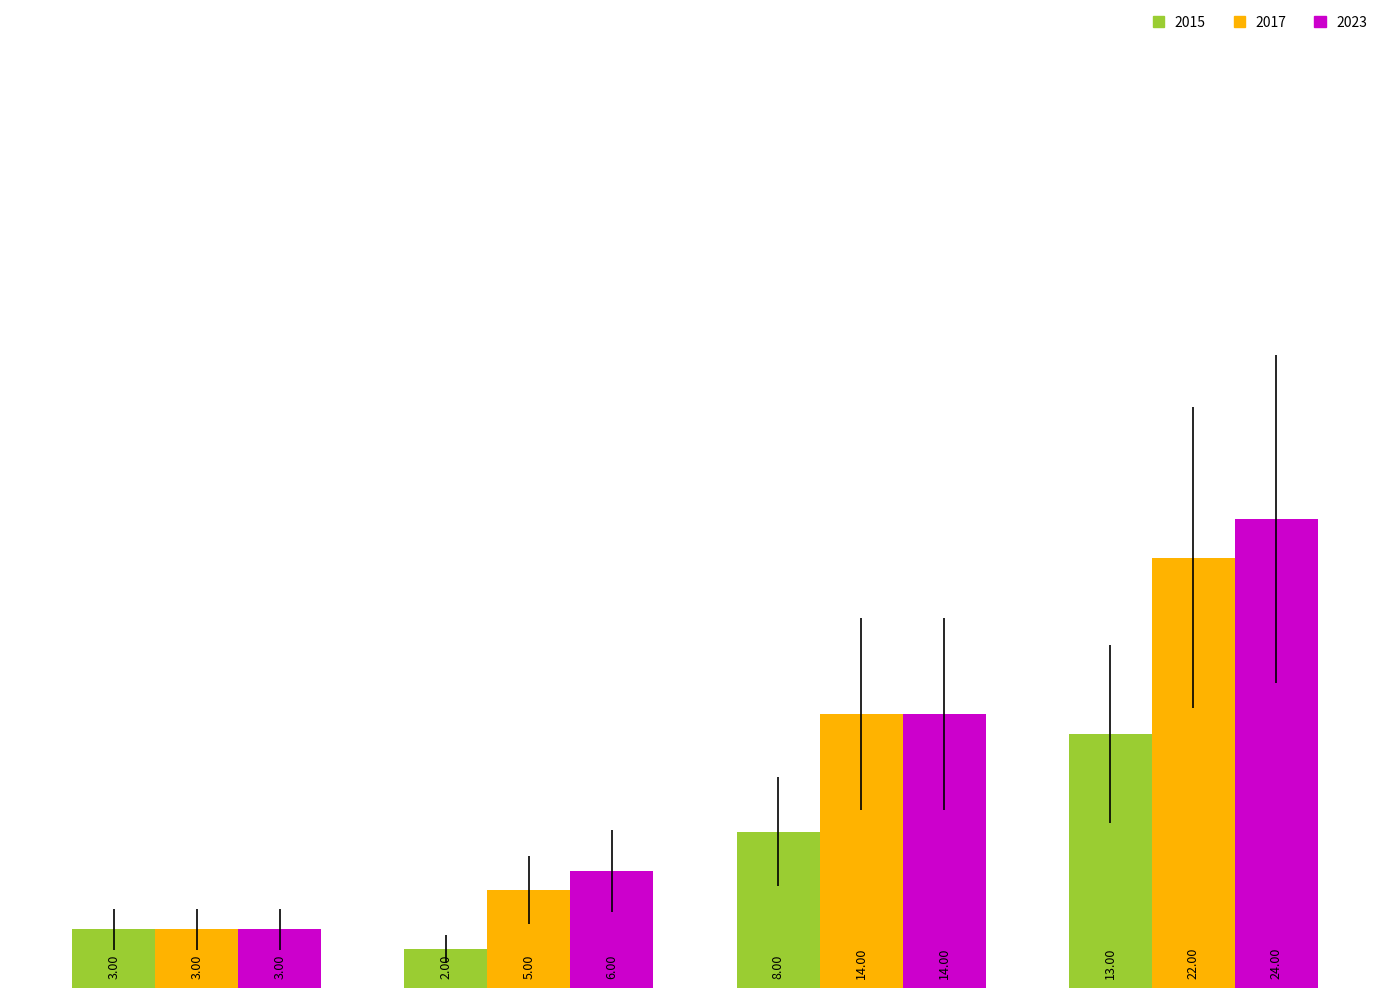

Which series has the largest total across all categories?

2023